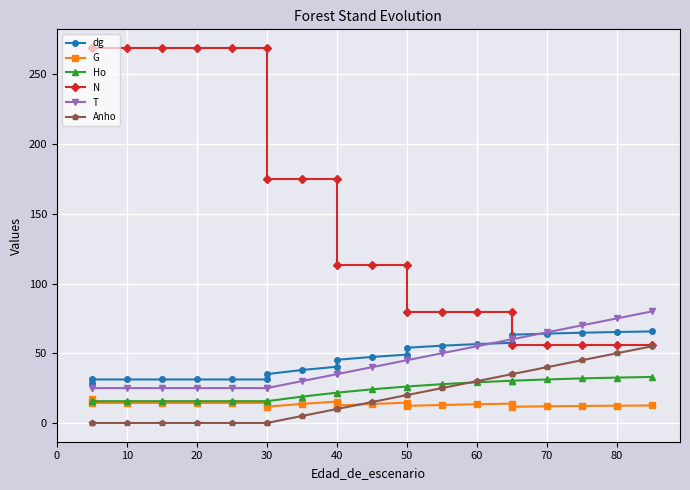

Which series has the largest total across all categories?

N